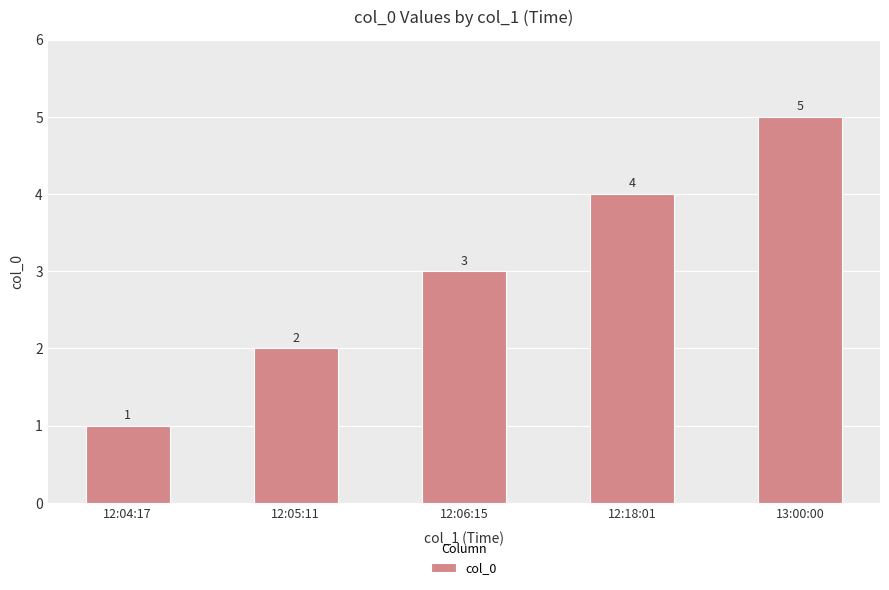

What is the sum of all values?

15